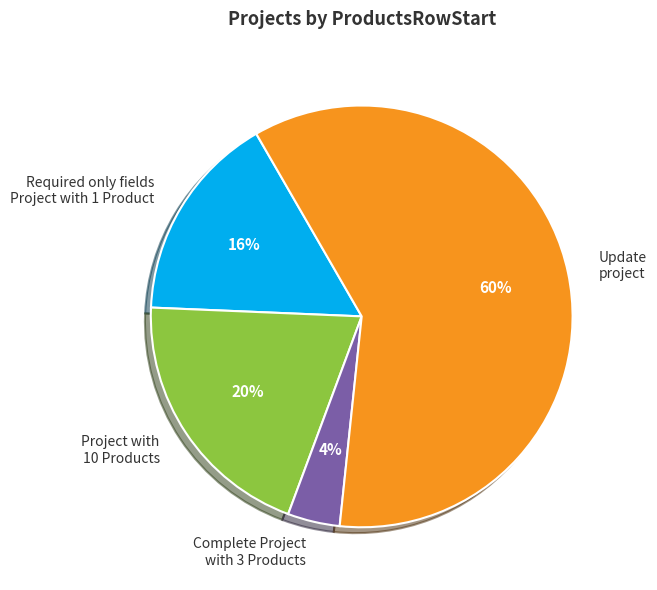

Which category has the smallest portion of the pie?

Complete Project with 3 Products